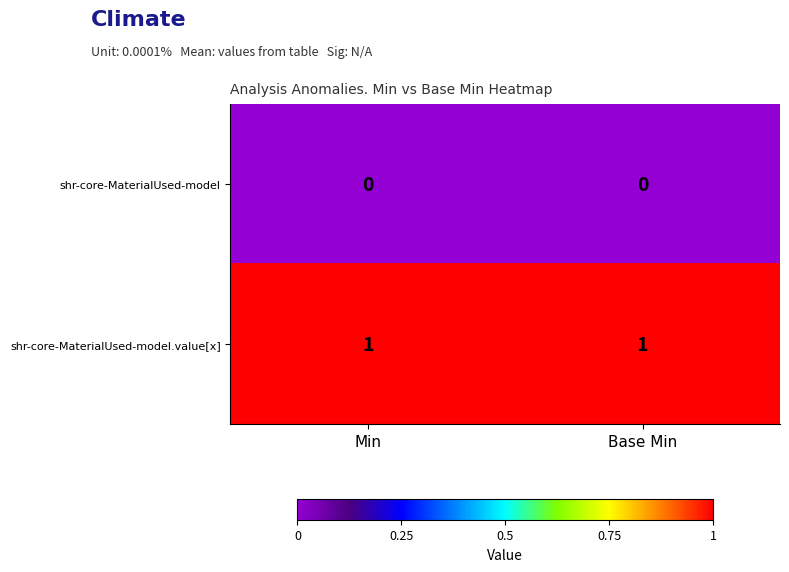

At Base Min, list the series in order from largest to smallest.

shr-core-MaterialUsed-model.value[x], shr-core-MaterialUsed-model